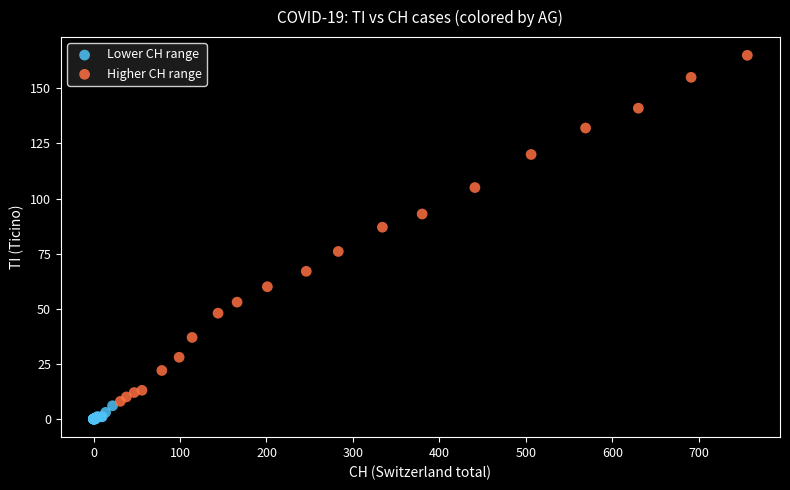

What are all the series names shown in the legend?

Lower CH range, Higher CH range